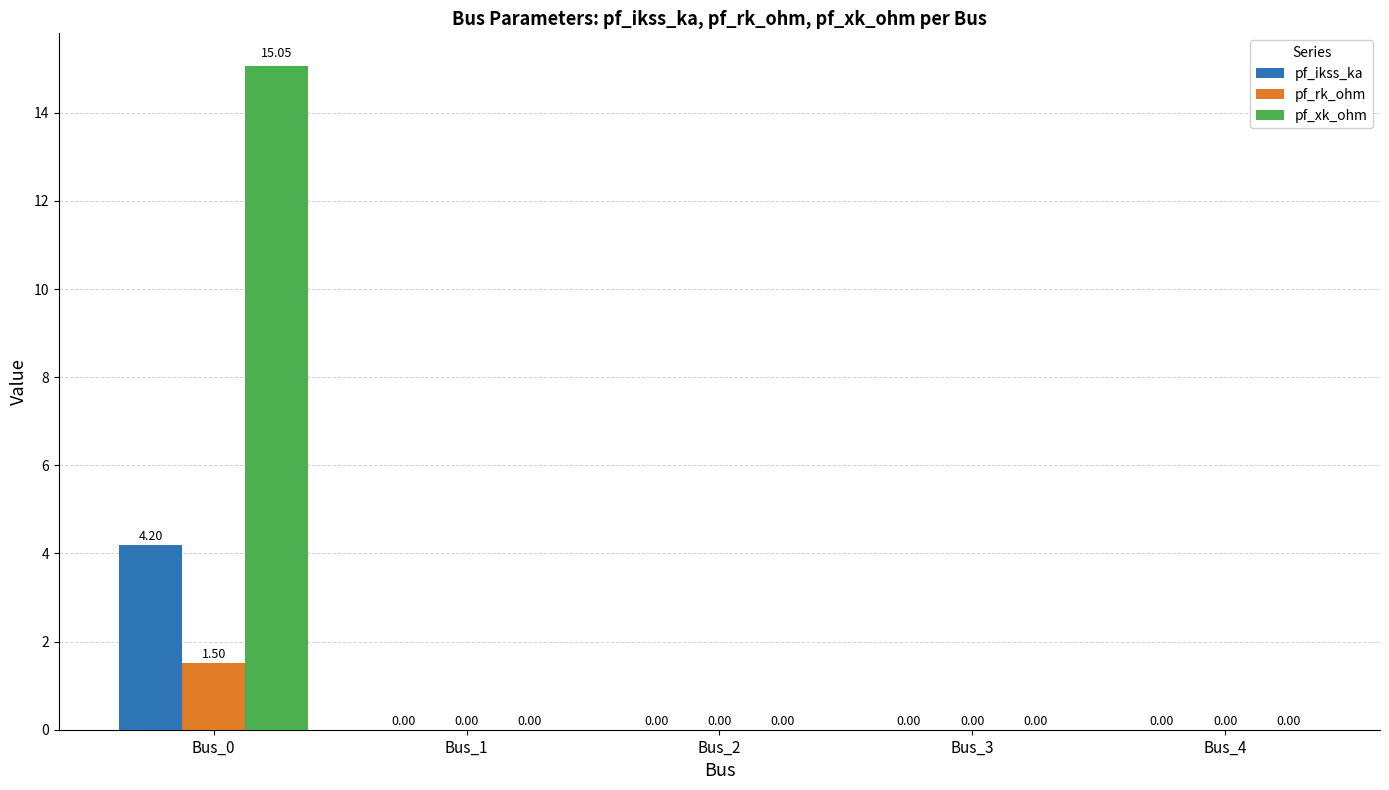

How many data points does each series have?

5